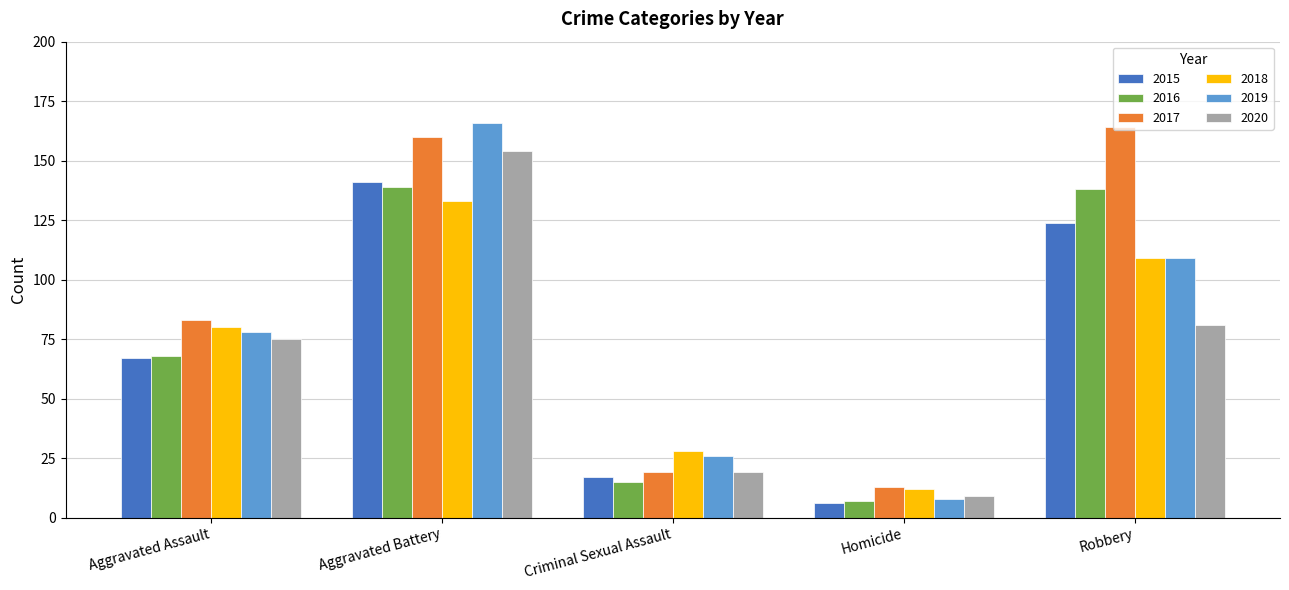

Is the value of 2017 at Robbery greater than the value of 2020 at Criminal Sexual Assault?

Yes